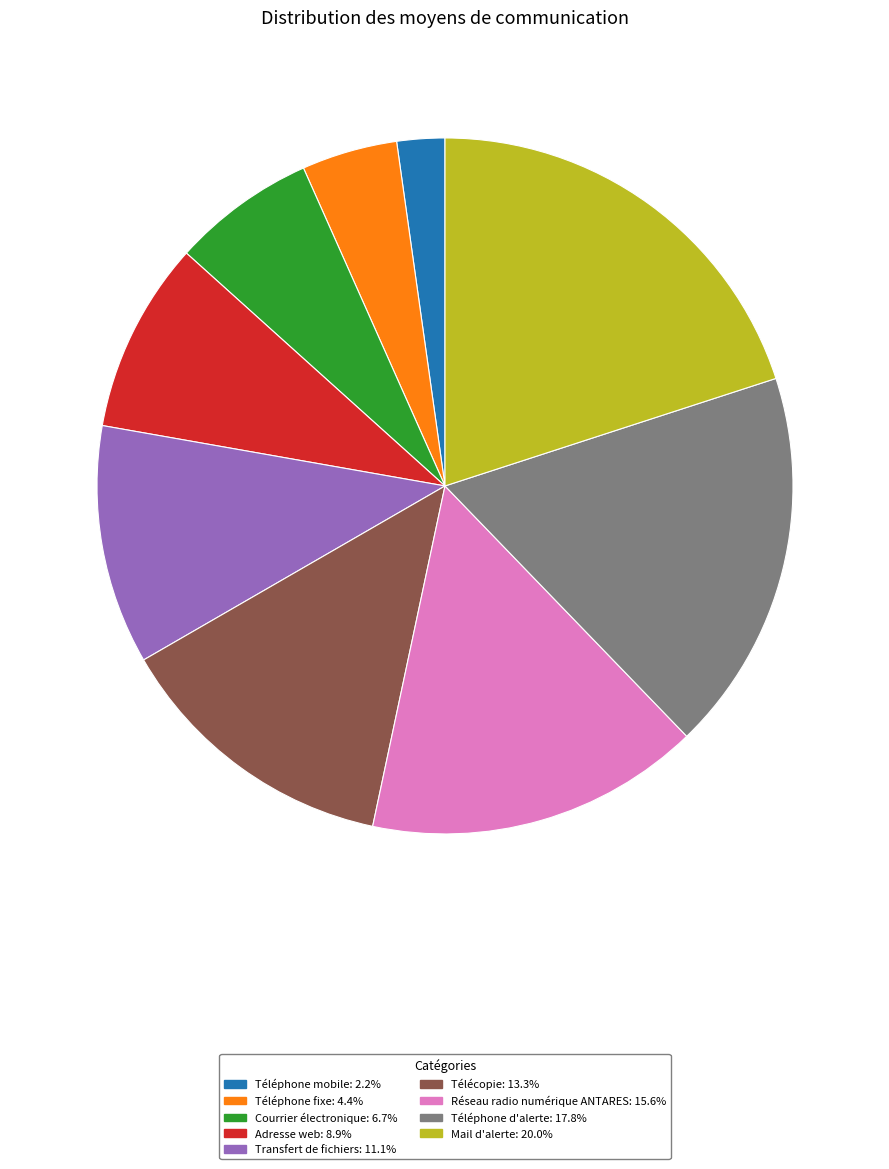

Approximately how many times larger is the value at Téléphone mobile compared to Mail d'alerte?

0.1